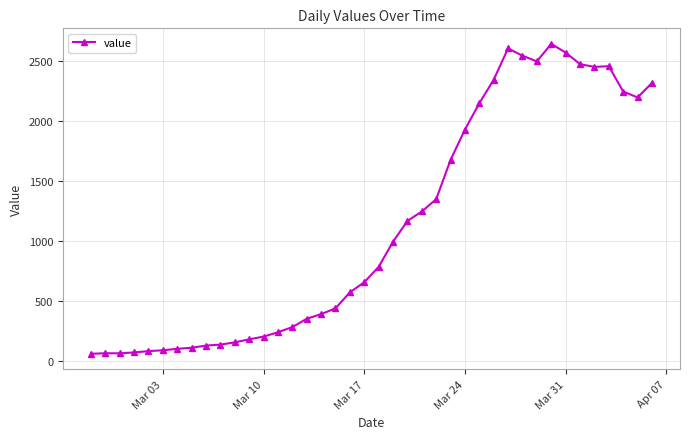

What is the difference between the second highest and second lowest values?

2537